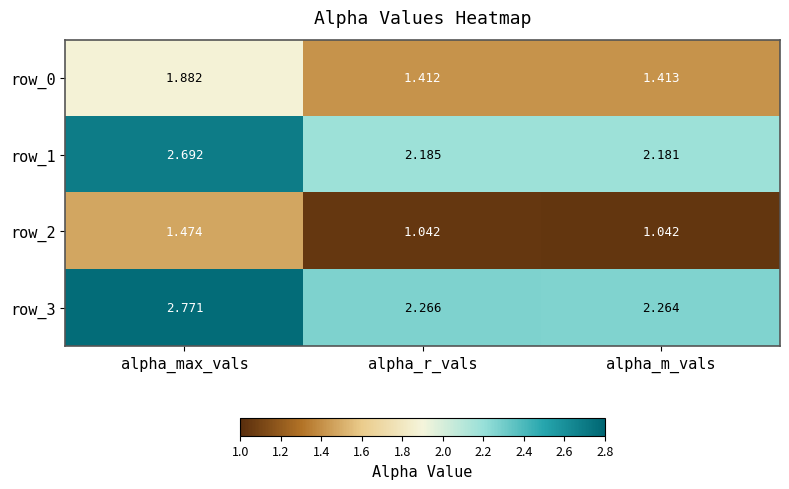

At which category is the sum across all series the highest?

alpha_max_vals